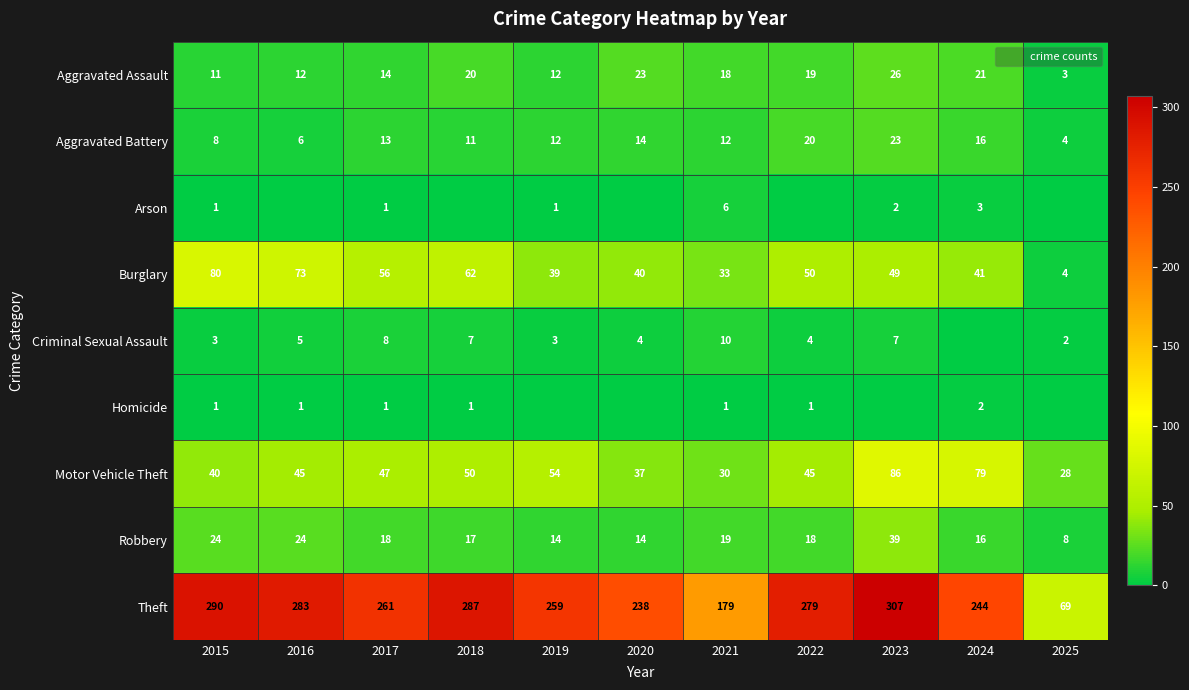

The value of Homicide at 2022 is 1. True or false?

True